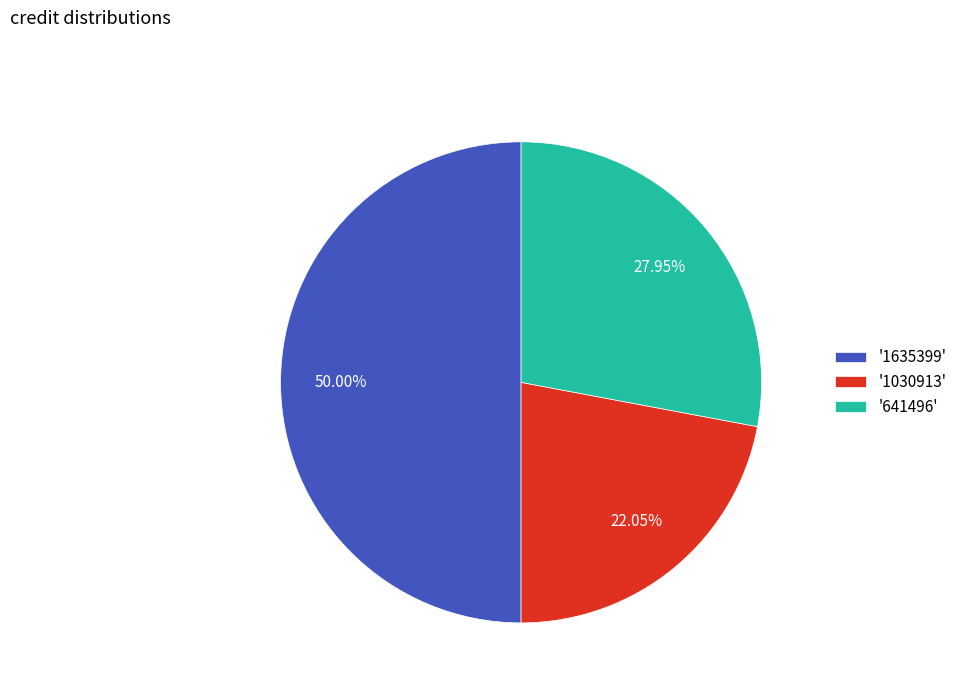

To the nearest percent, what is the average slice percentage?

33%